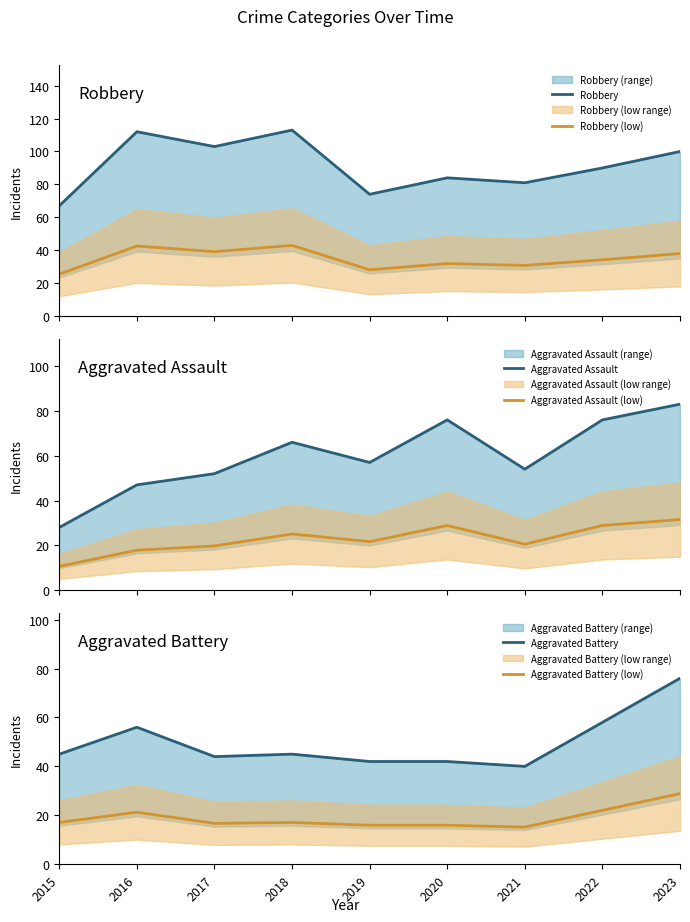

How many interior local peaks does the Aggravated Assault (low) series have?

2